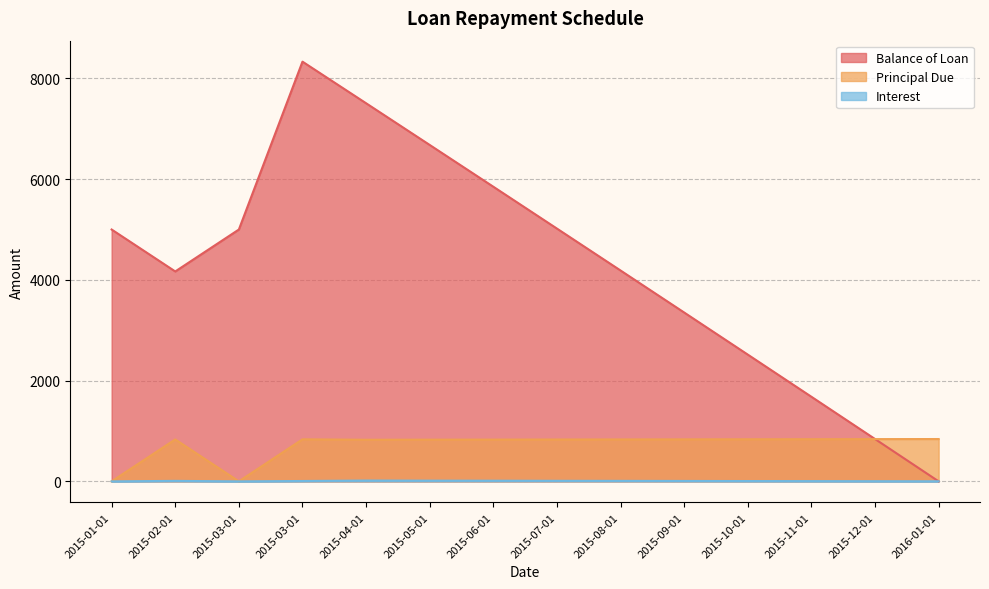

What is the average value of the Principal Due series?

714.3